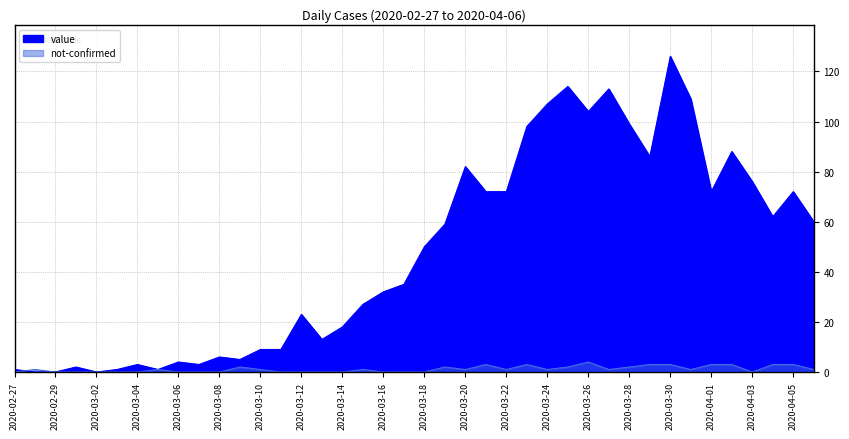

Reading left to right, what are all the values shown in this chart?

value: 1	0	0	2	0	1	3	1	4	3	6	5	9	9	23	13	18	27	32	35	50	59	82	72	72	98	107	114	104	113	99	86	126	109	72	88	76	62	72	60
not-confirmed: 0	1	0	0	0	0	0	1	0	0	0	2	1	0	0	0	0	1	0	0	0	2	1	3	1	3	1	2	4	1	2	3	3	1	3	3	0	3	3	1